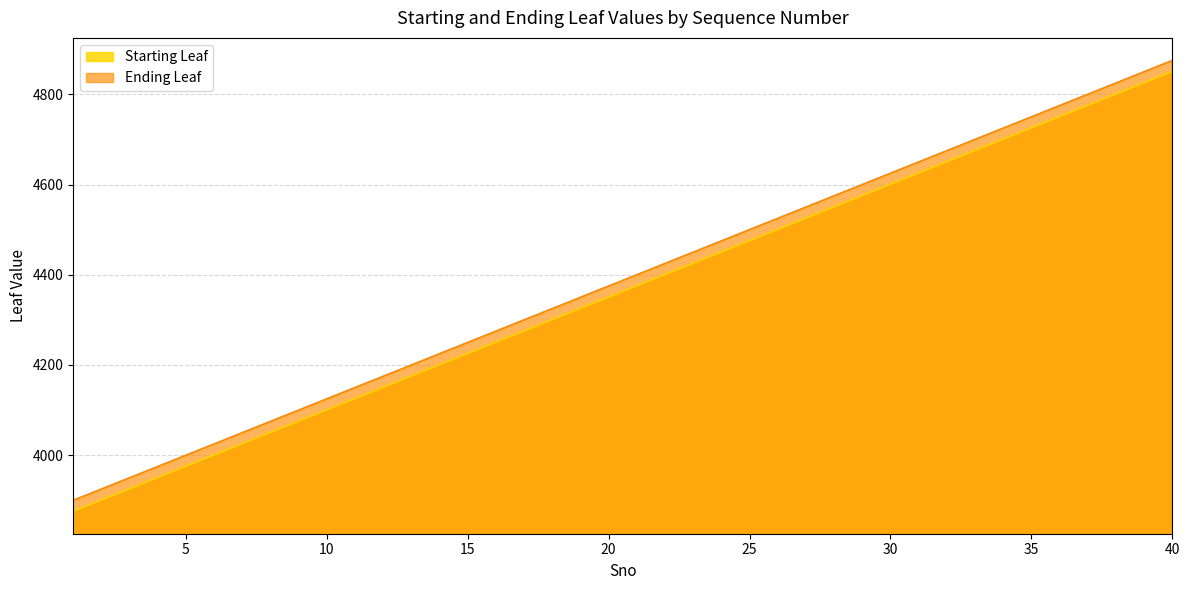

True or false: Starting Leaf and Ending Leaf cross at least once.

False